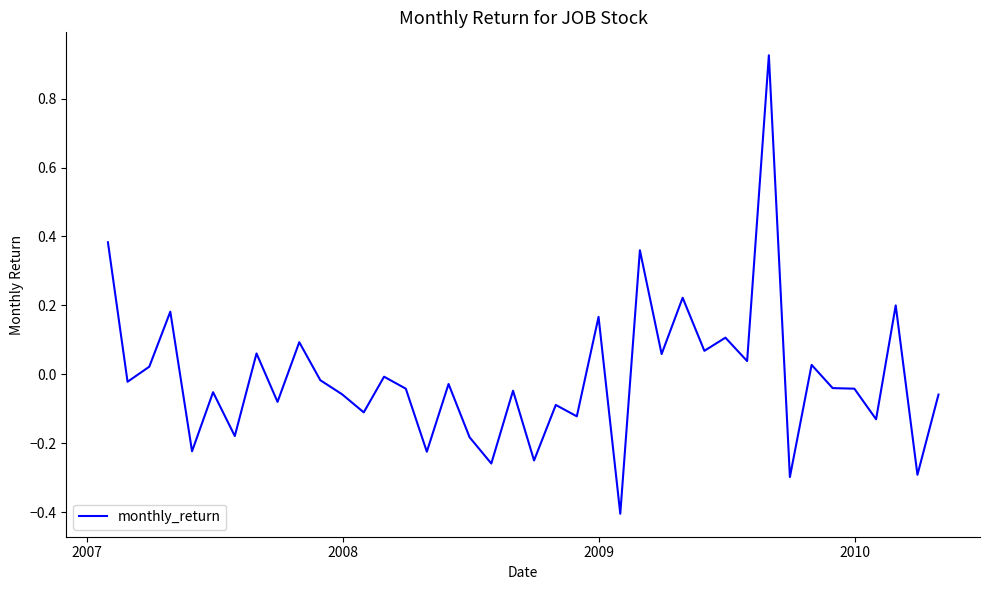

What is the smallest value displayed?

-0.4